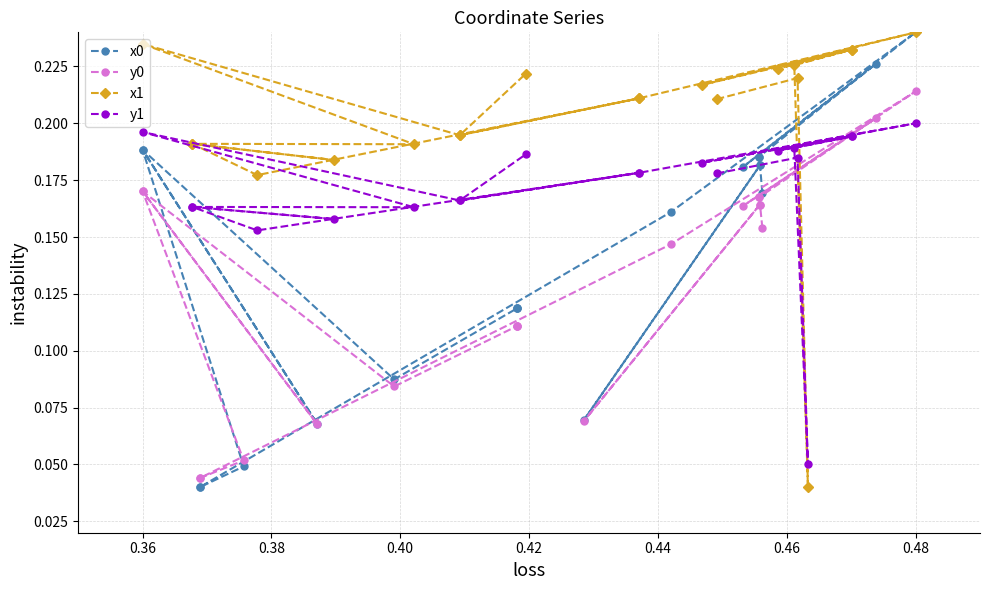

What is the spread (max minus min) of values at 0.42?

0.1